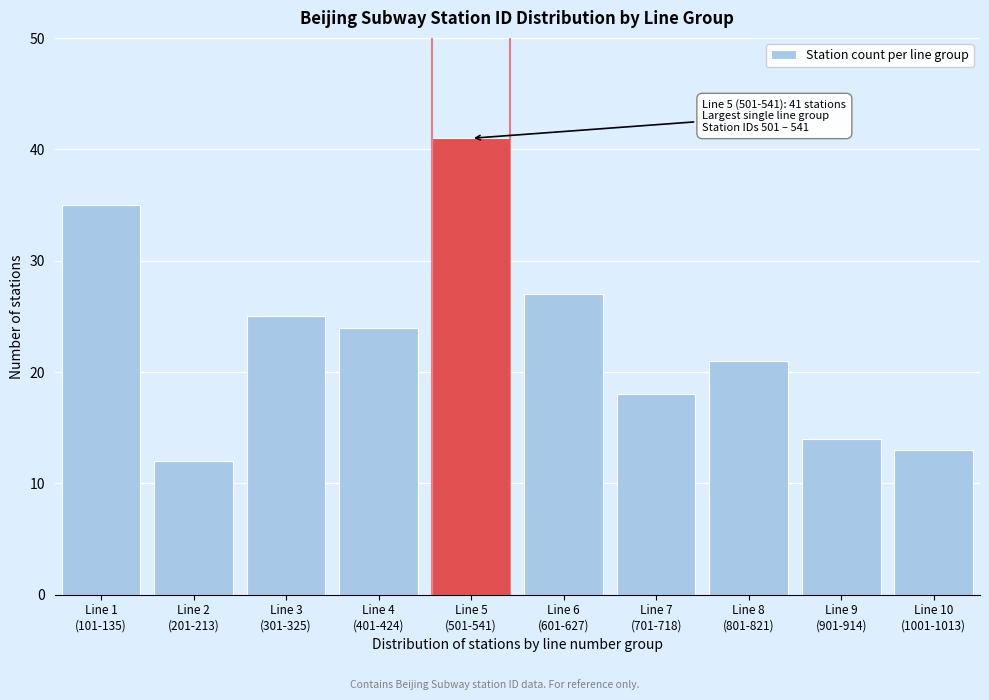

Reading left to right, transcribe all the data shown in this chart.

35	12	25	24	41	27	18	21	14	13